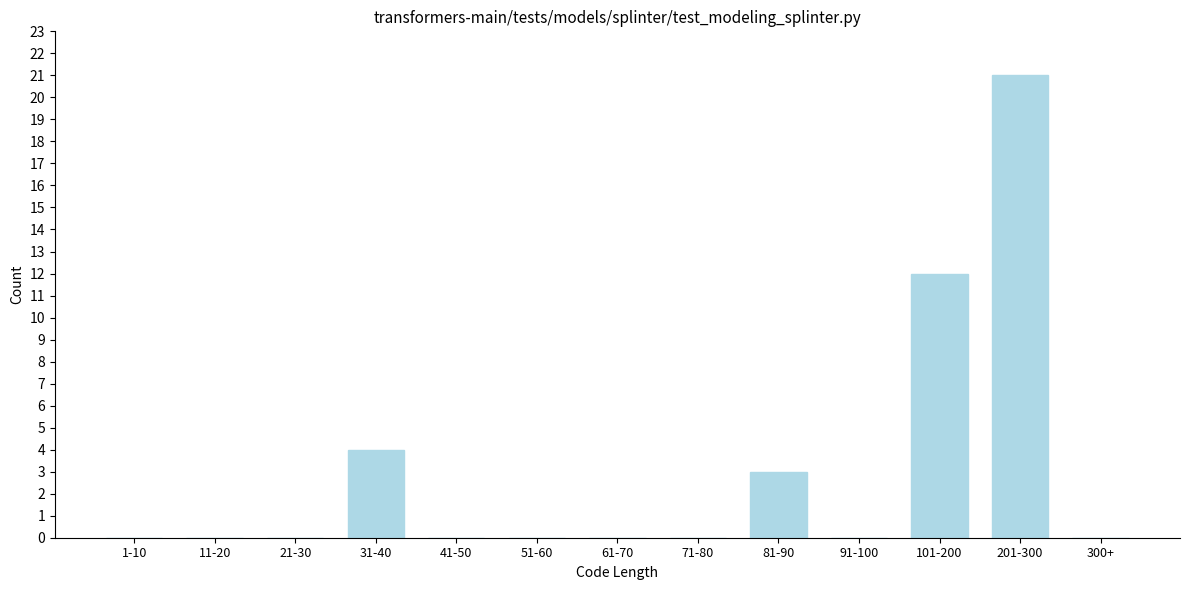

At which label is the value closest to 10?

101-200